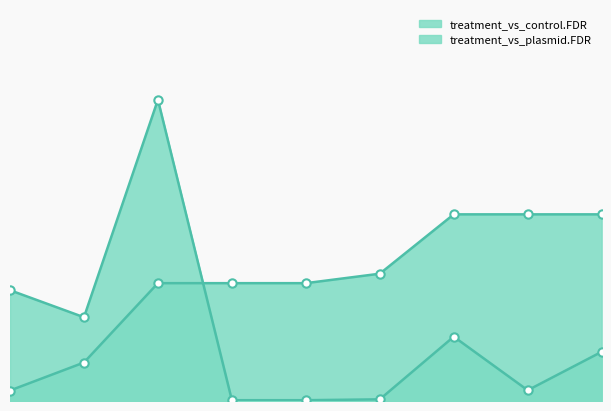

Where is treatment_vs_control.FDR nearest to the value 0?

Cnot2